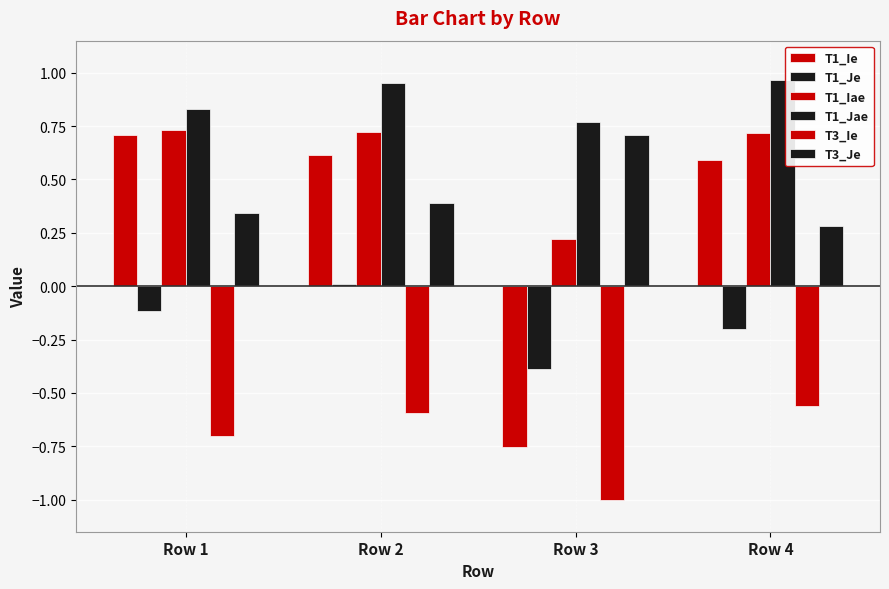

Between Row 1 and Row 3, which series saw the biggest shift?

T1_Ie